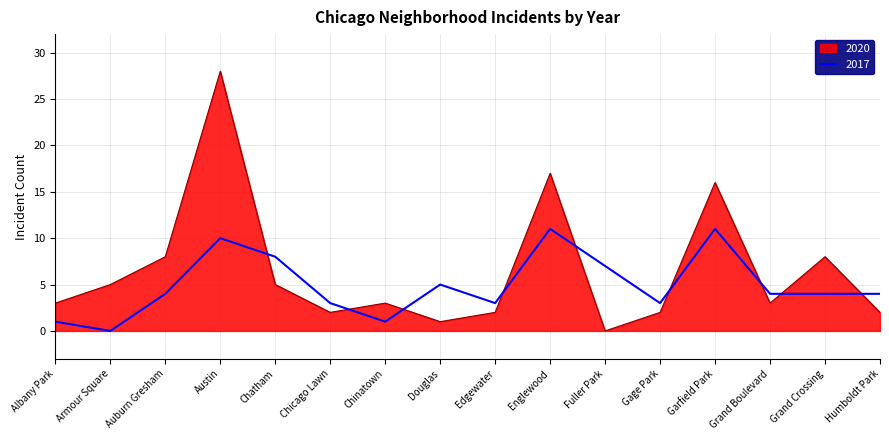

The 2017 series shows 13 at Chatham. True or false?

False